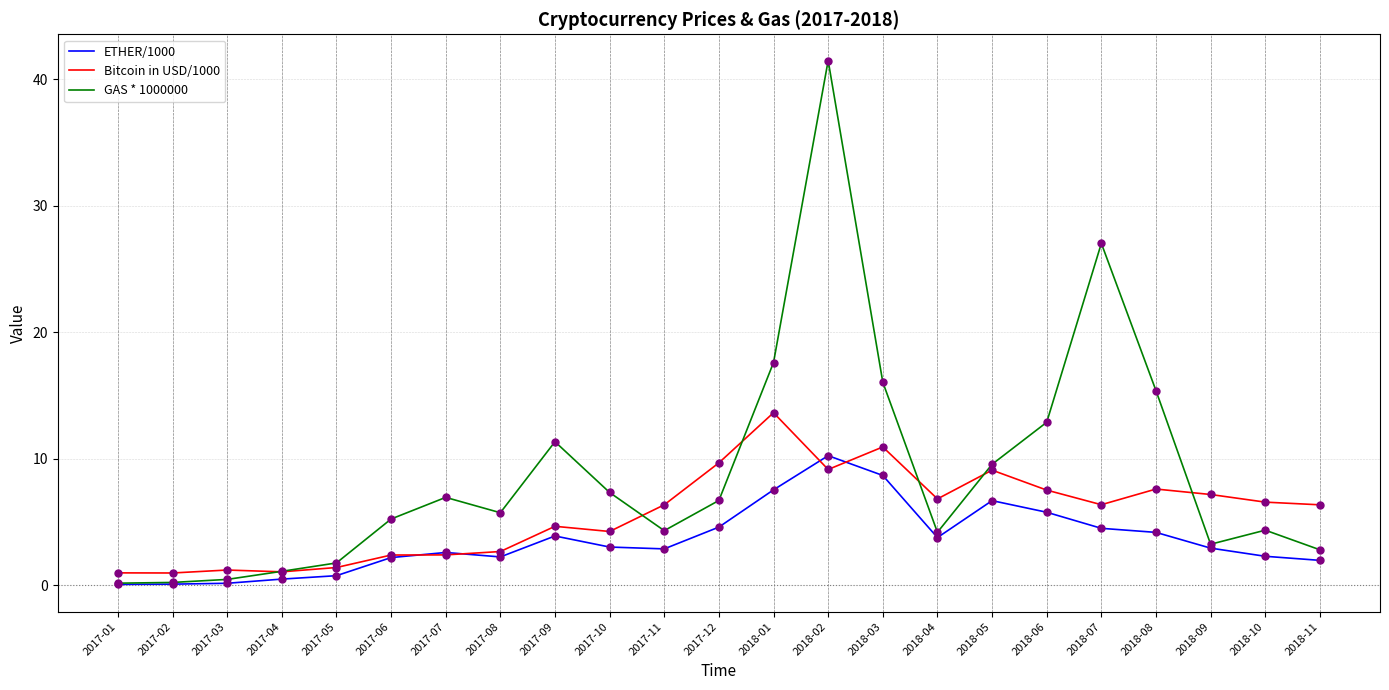

At which category is the sum across all series the highest?

2018-02